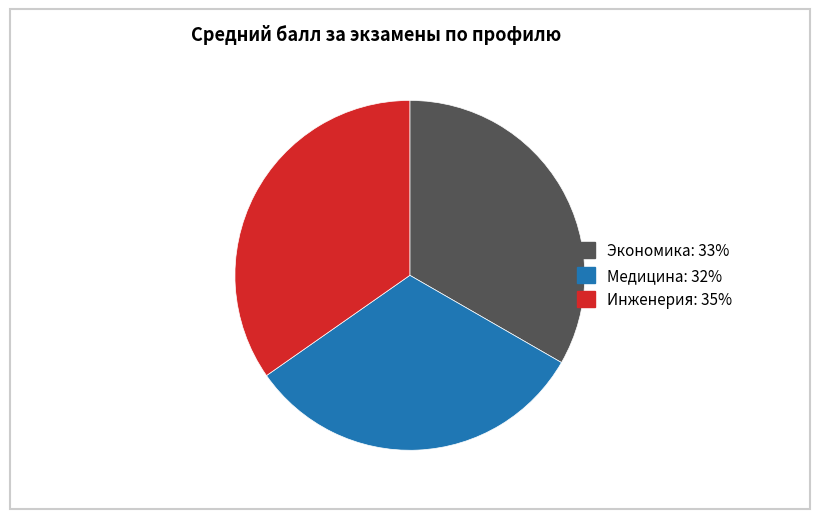

Which category has the biggest portion of the pie?

Инженерия